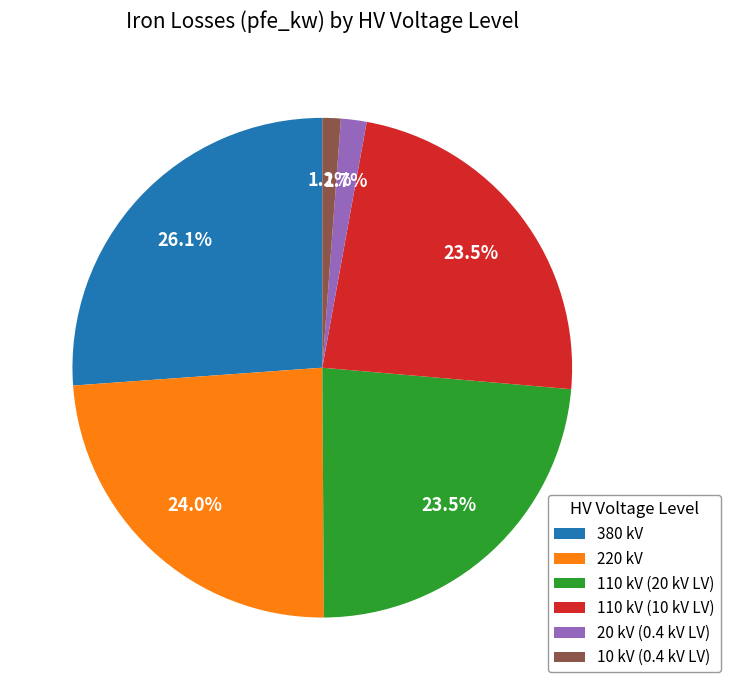

The 10 kV (0.4 kV LV) slice represents 9% of the pie. True or false?

False